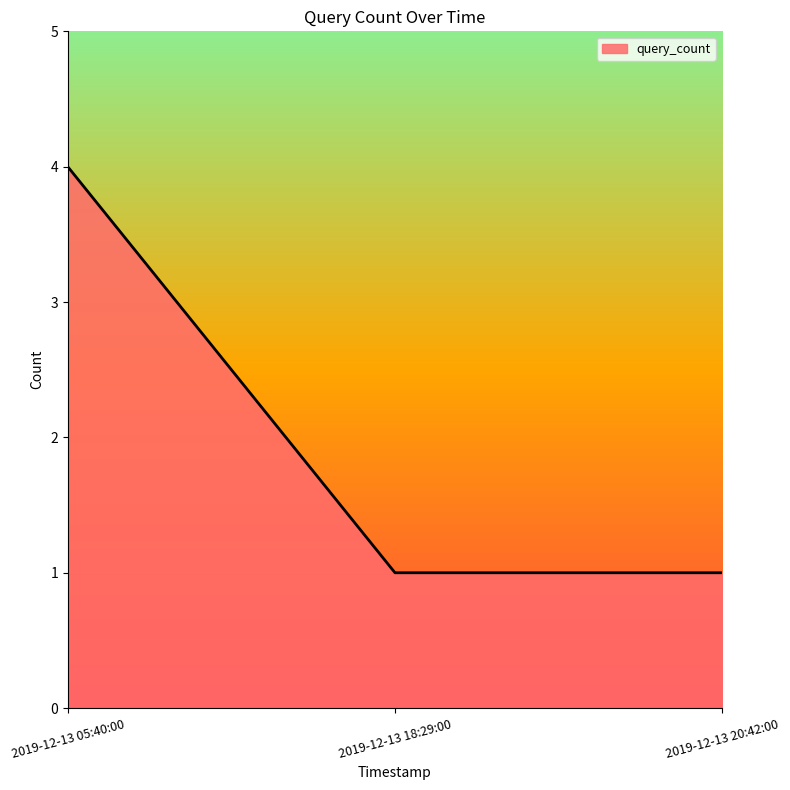

How many lines are shown in the chart?

1